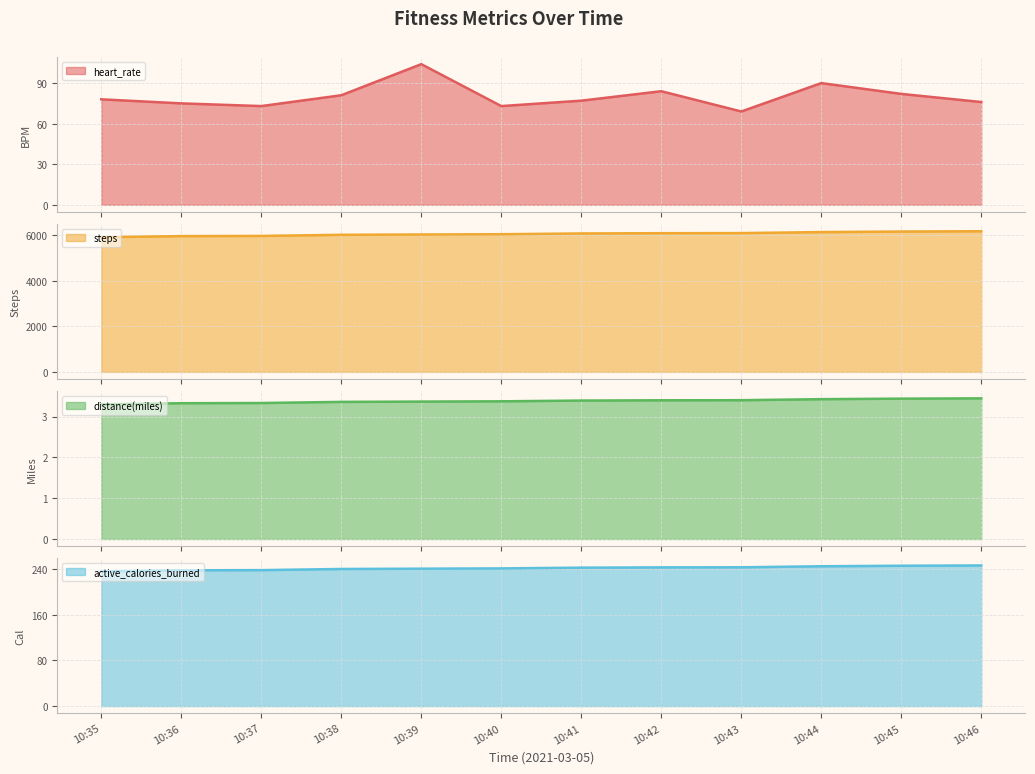

Rank the categories by distance(miles) value from lowest to highest.

10:35, 10:36, 10:37, 10:38, 10:39, 10:40, 10:41, 10:42, 10:43, 10:44, 10:45, 10:46